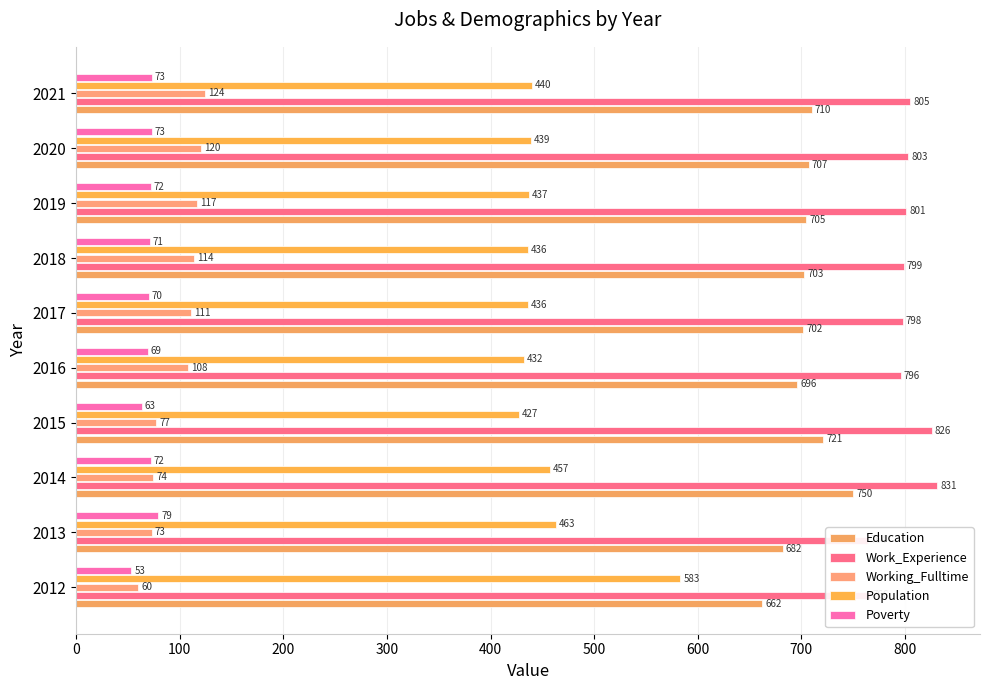

What is the difference between the second highest and second lowest values in the Working_Fulltime series?

47